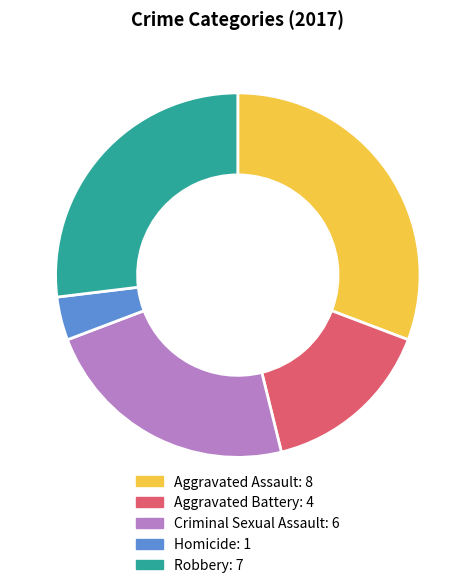

Do Criminal Sexual Assault: 6 and Homicide: 1 together represent more than half of the pie?

No